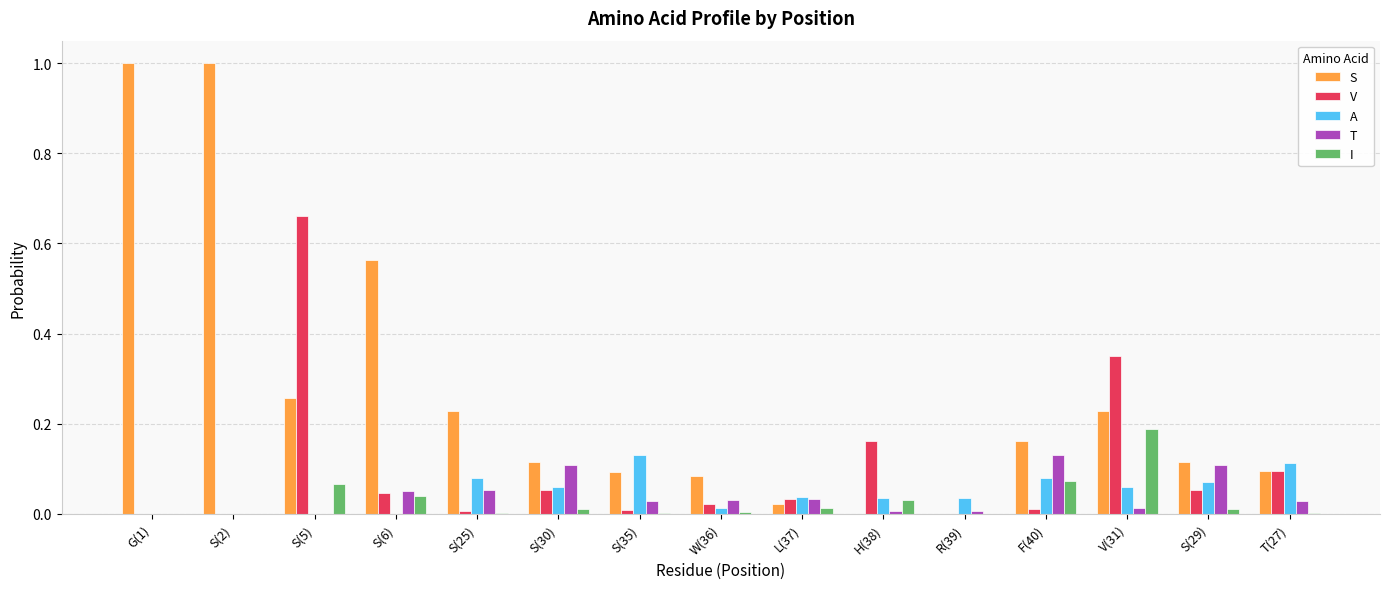

Is it true that V equals 0.0 at S(25)?

True